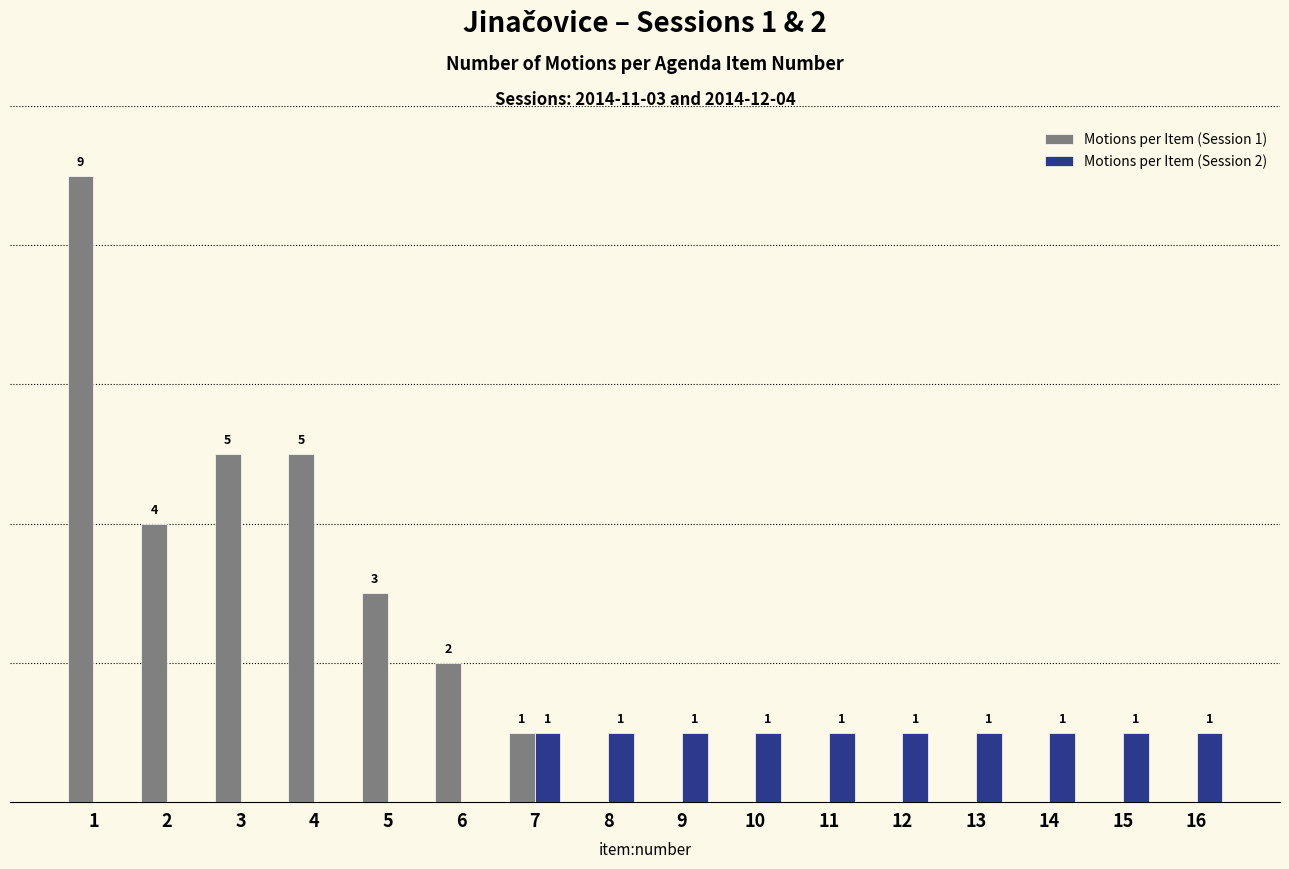

Which series changed the most between 4 and 14?

Motions per Item (Session 1)